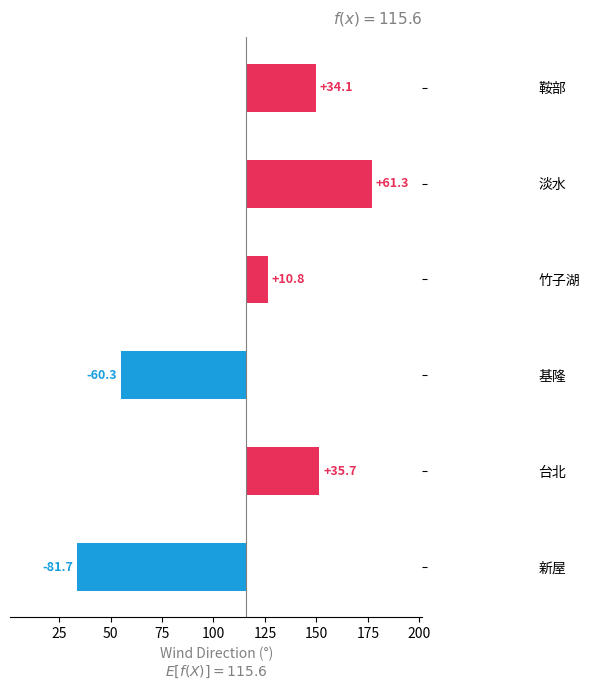

Reading left to right, extract all data points from this chart.

34.1	61.3	10.8	-60.3	35.7	-81.7